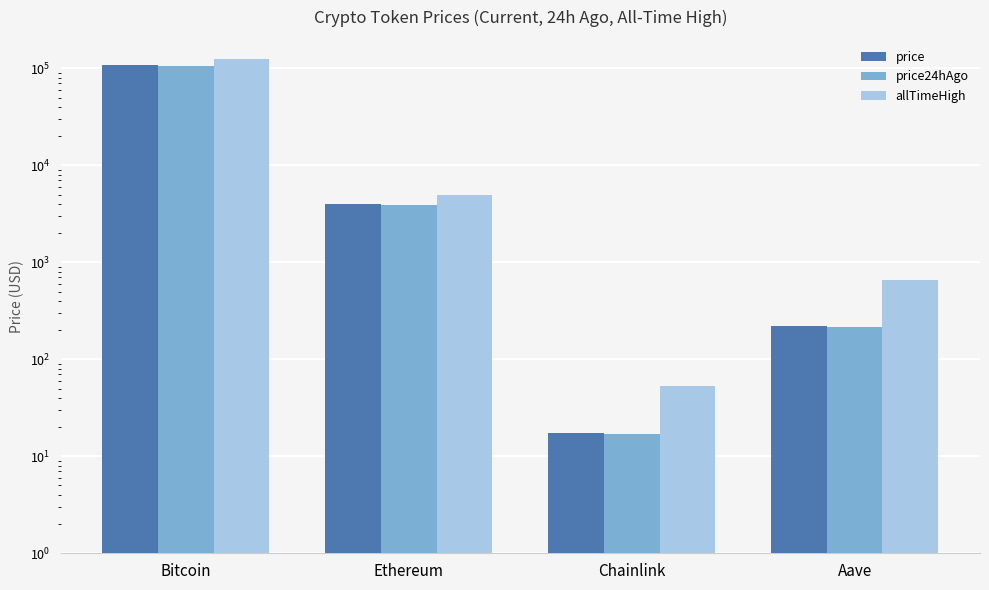

What is the label of the 3rd bar from the right?

Ethereum